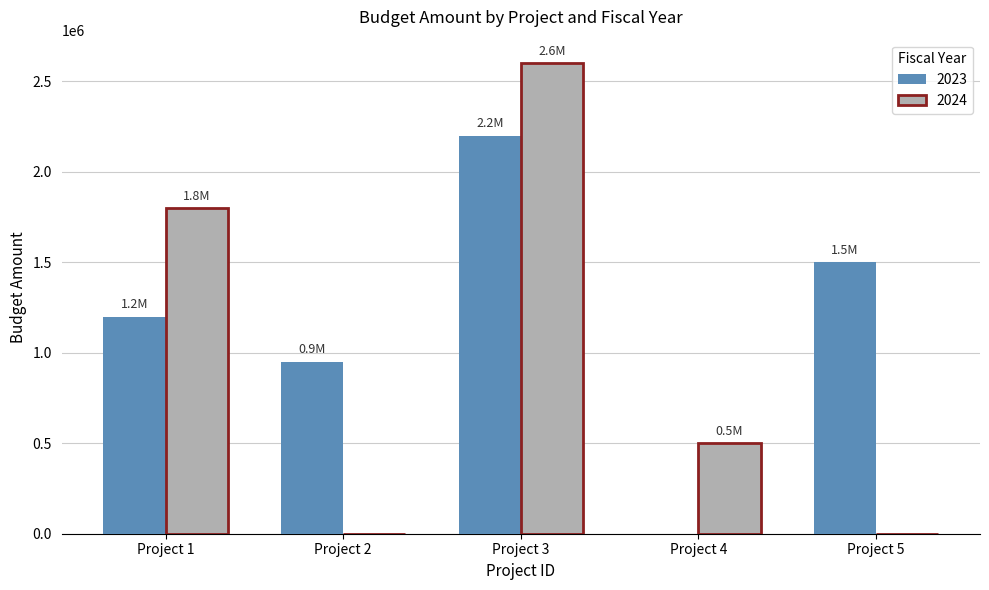

Reading left to right, what are all the values shown in this chart?

2023: Project 1=1200000	Project 2=950000	Project 3=2200000	Project 4=0	Project 5=1500000
2024: Project 1=1800000	Project 2=0	Project 3=2600000	Project 4=500000	Project 5=0